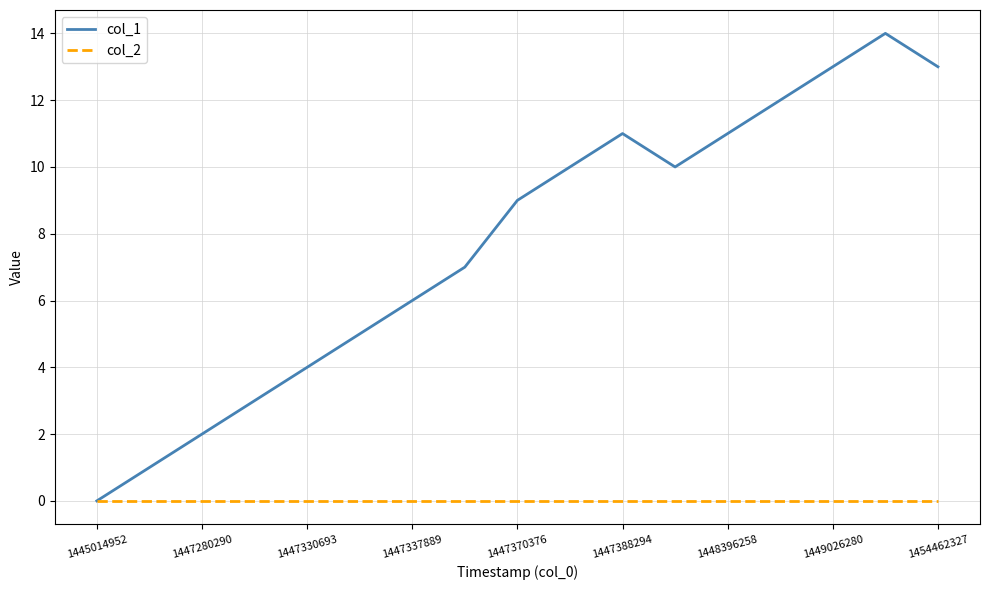

Which series has the widest spread of values?

col_1